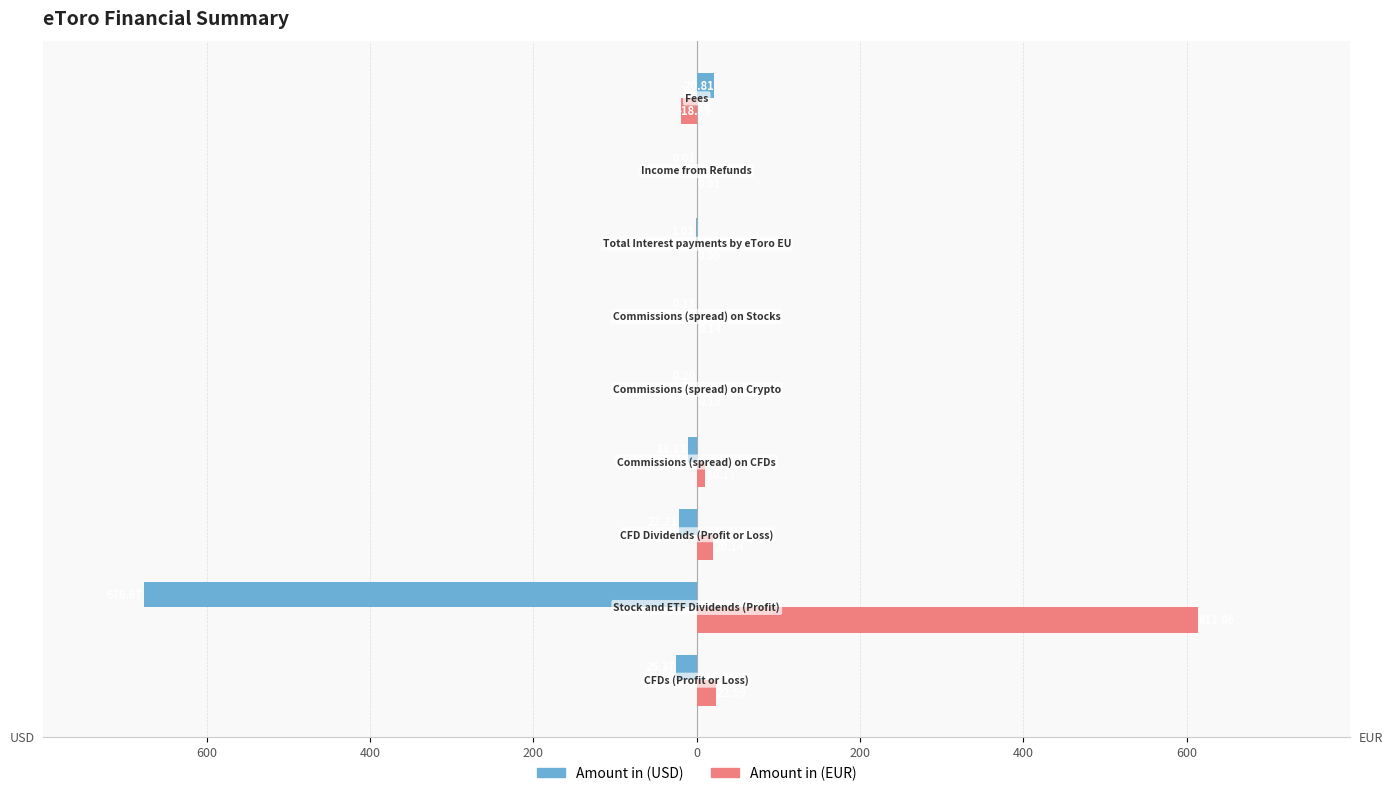

What is the difference between the maximum and second lowest values in the Amount in (USD) series?

46.2